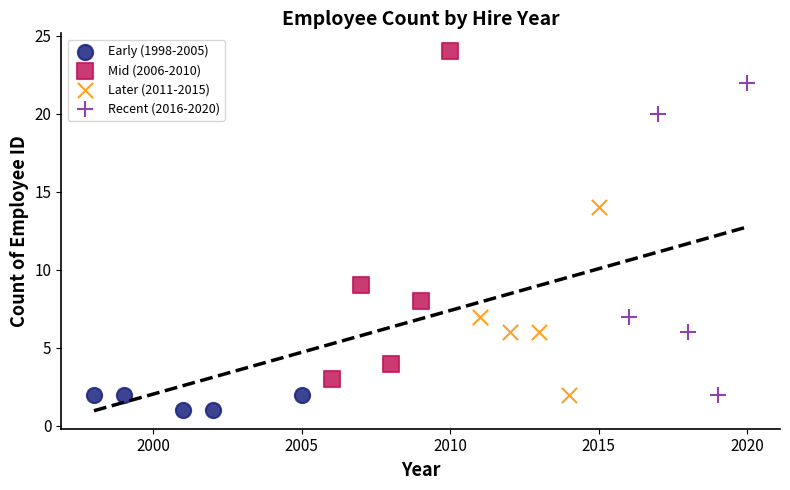

Which series contains the highest Y value?

Mid (2006-2010)